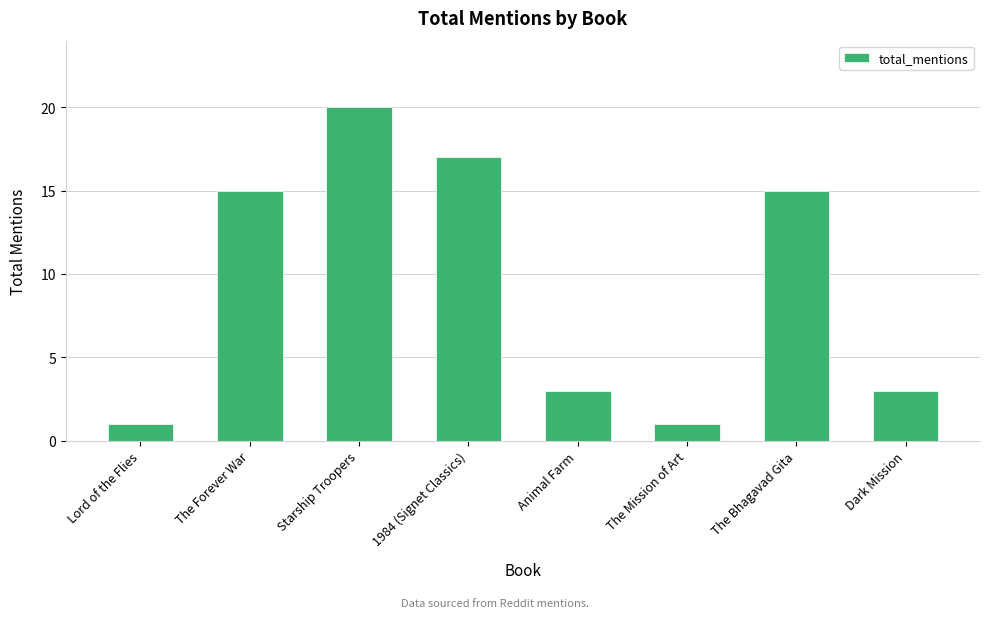

What is the difference between the maximum and minimum values?

19